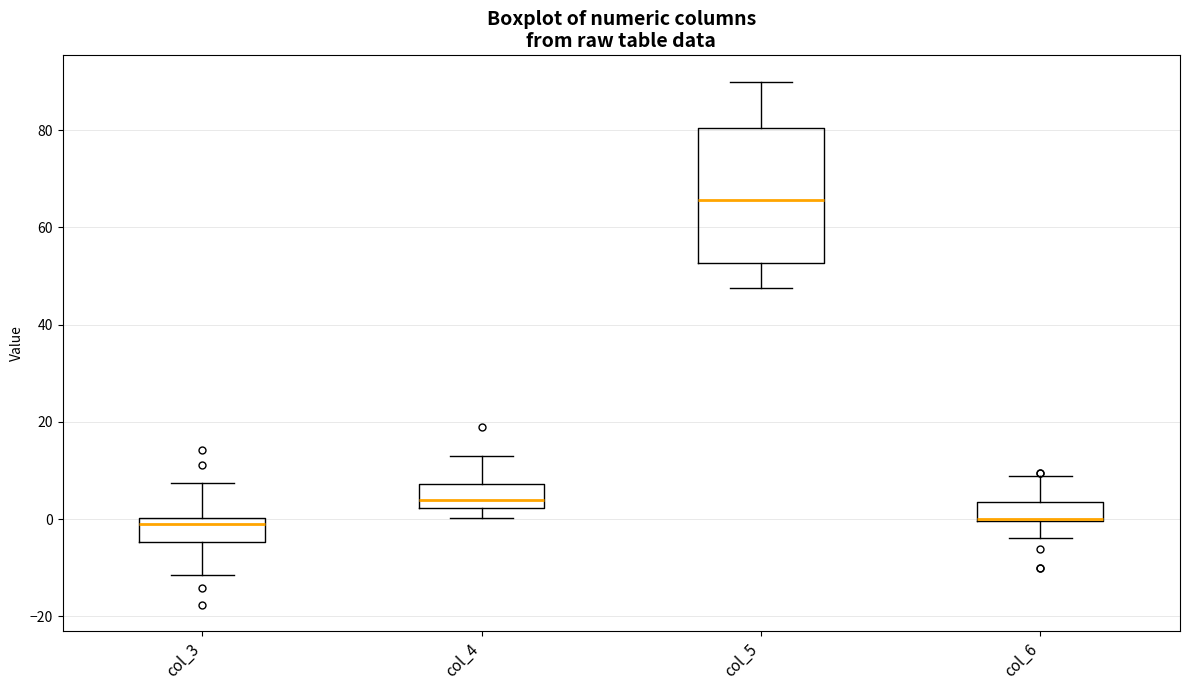

Reading left to right, transcribe this box plot: for each box, give where its median line is, the range the box spans, and where its two whiskers end, as read against the y-axis. The values are not printed on the chart, so give them approximately, as read against the axis.

col_3: median 0 (just below the box's upper edge), box -4 to 0, whiskers -12 to 8
col_4: median 4, box 2 to 8, whiskers 0 to 12
col_5: median 66, box 52 to 80, whiskers 48 to 90
col_6: median 0 (drawn on the box's lower edge), box 0 to 4, whiskers -4 to 8